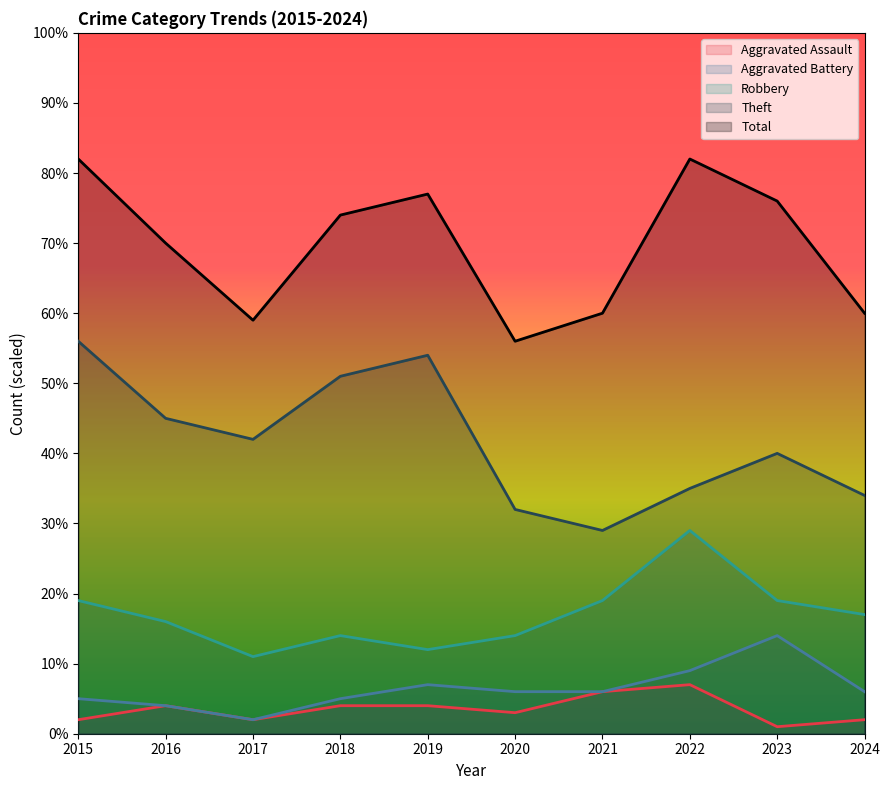

Where is Theft nearest to the value 42?

2017